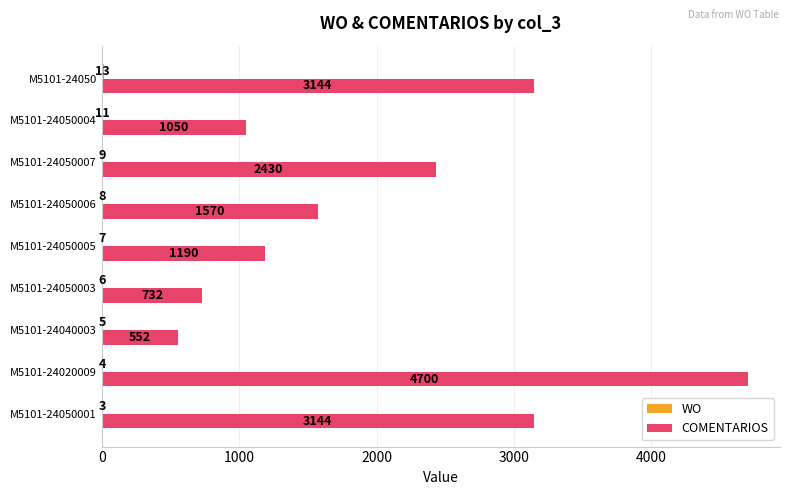

What is the maximum value shown in the chart?

4700